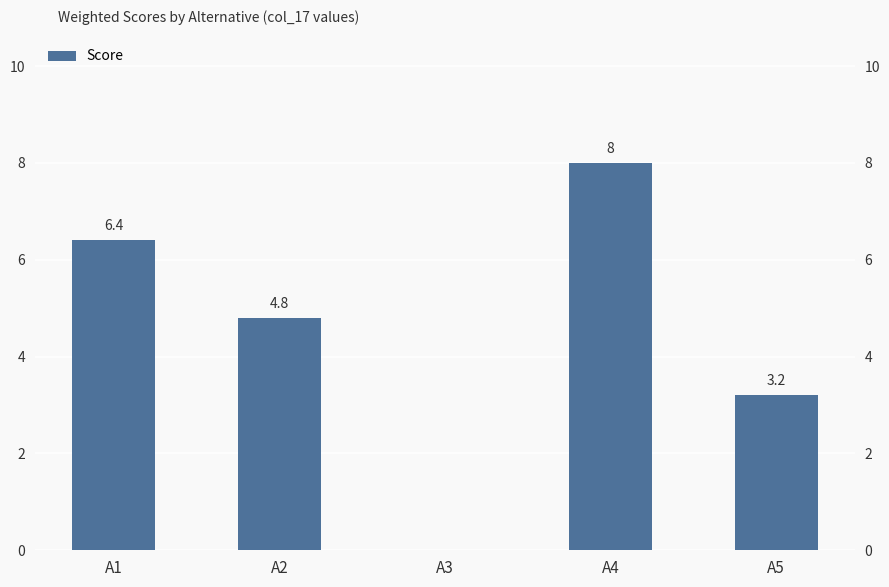

What is the value of the 1st bar from the left?

6.4